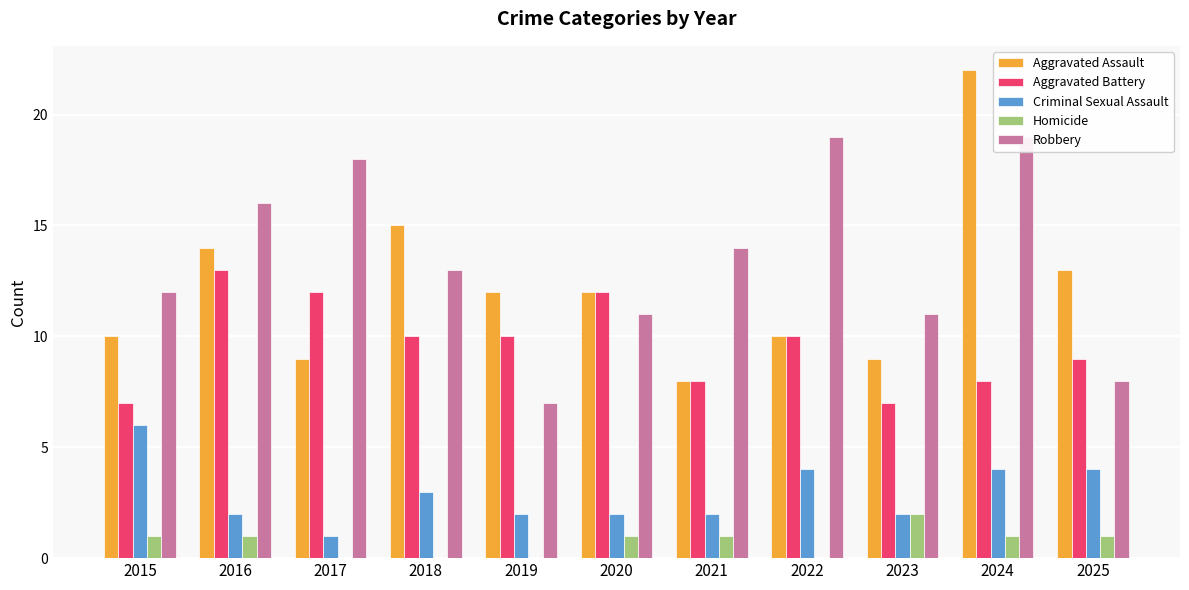

Is the value of Aggravated Battery at 2019 greater than the value of Criminal Sexual Assault at 2019?

Yes